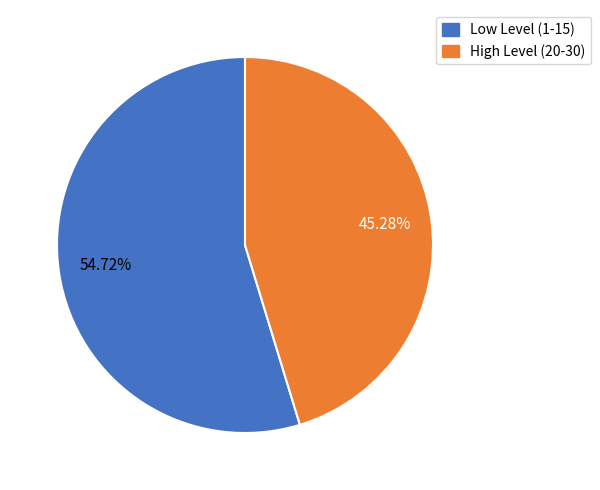

Does High Level (20-30) represent more than half of the total?

No